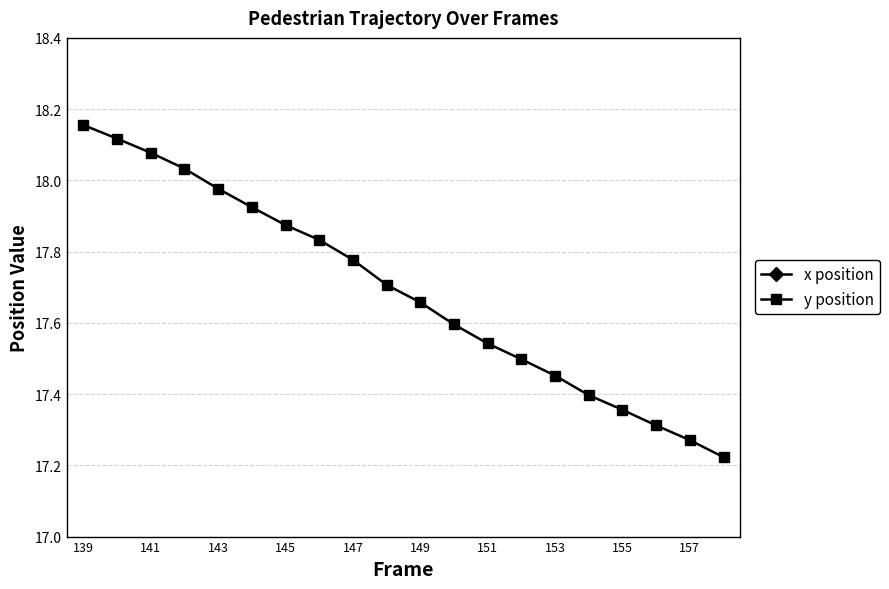

True or false: y position and x position cross at least once.

False